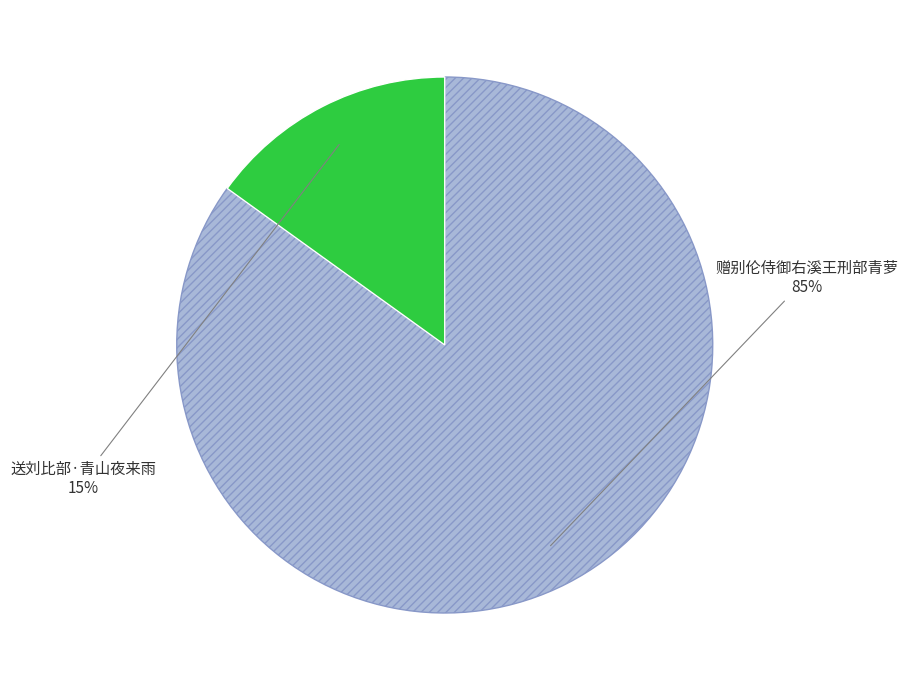

To the nearest percent, what is the difference between the largest and smallest slice percentages?

70%